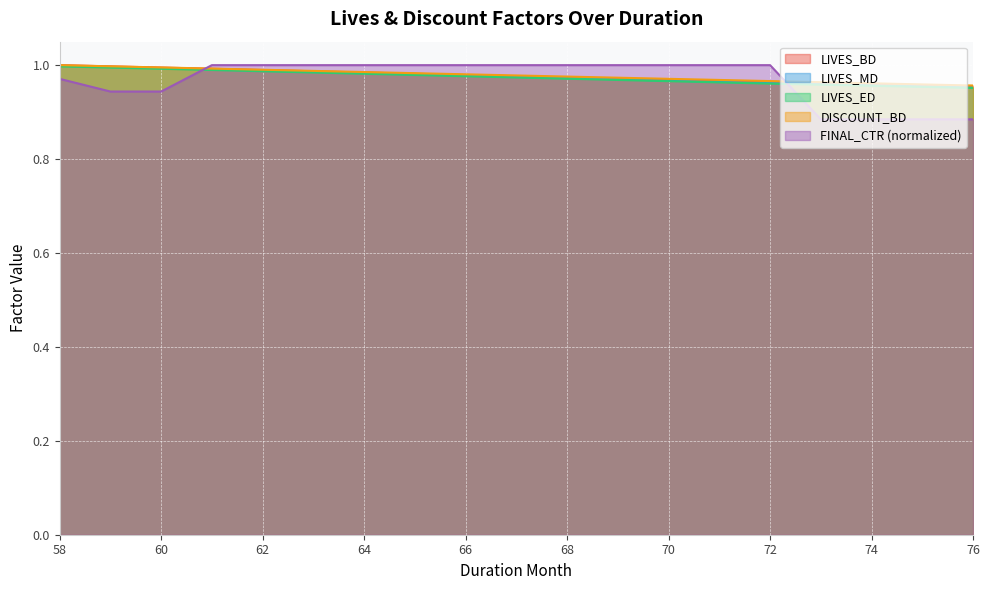

Which label corresponds to the largest value in the chart?

Month 4